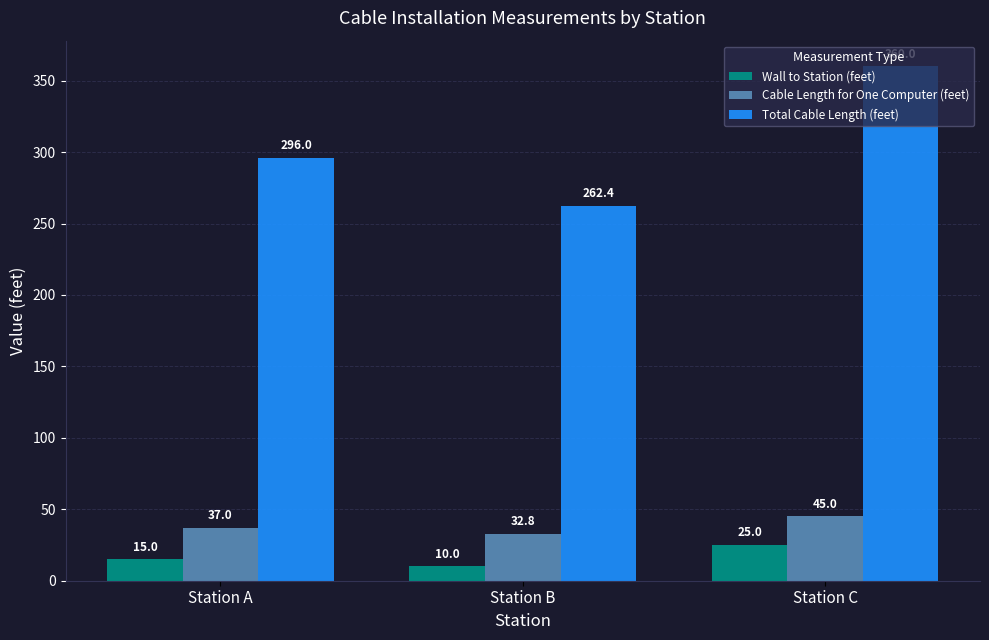

Which series has the widest spread of values?

Total Cable Length (feet)